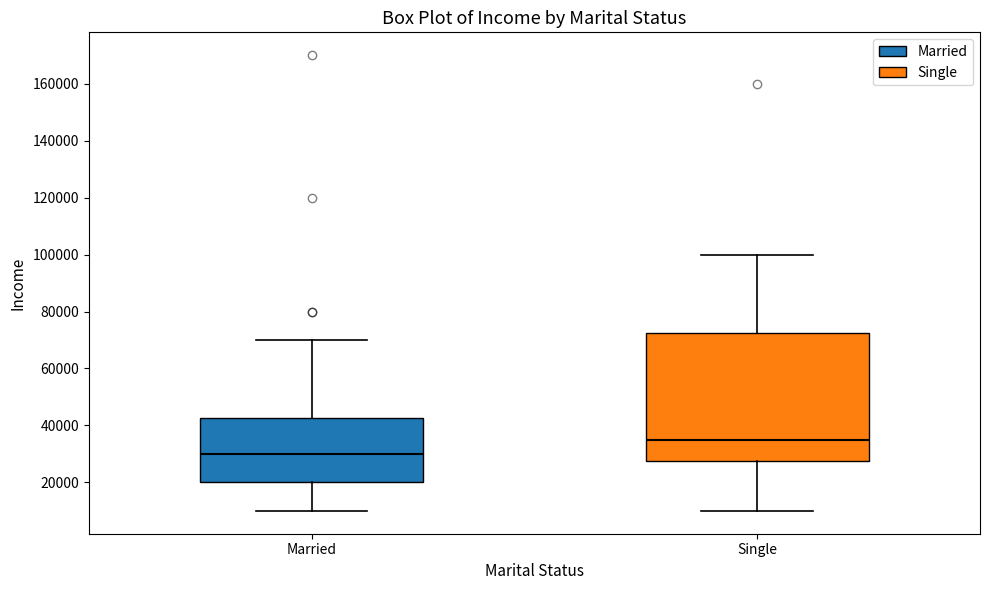

Reading left to right, transcribe this box plot: for each box, give where its median line is, the range the box spans, and where its two whiskers end, as read against the y-axis. The values are not printed on the chart, so give them approximately, as read against the axis.

Married: median 30000, box 20000 to 42000, whiskers 10000 to 70000
Single: median 36000, box 28000 to 72000, whiskers 10000 to 100000